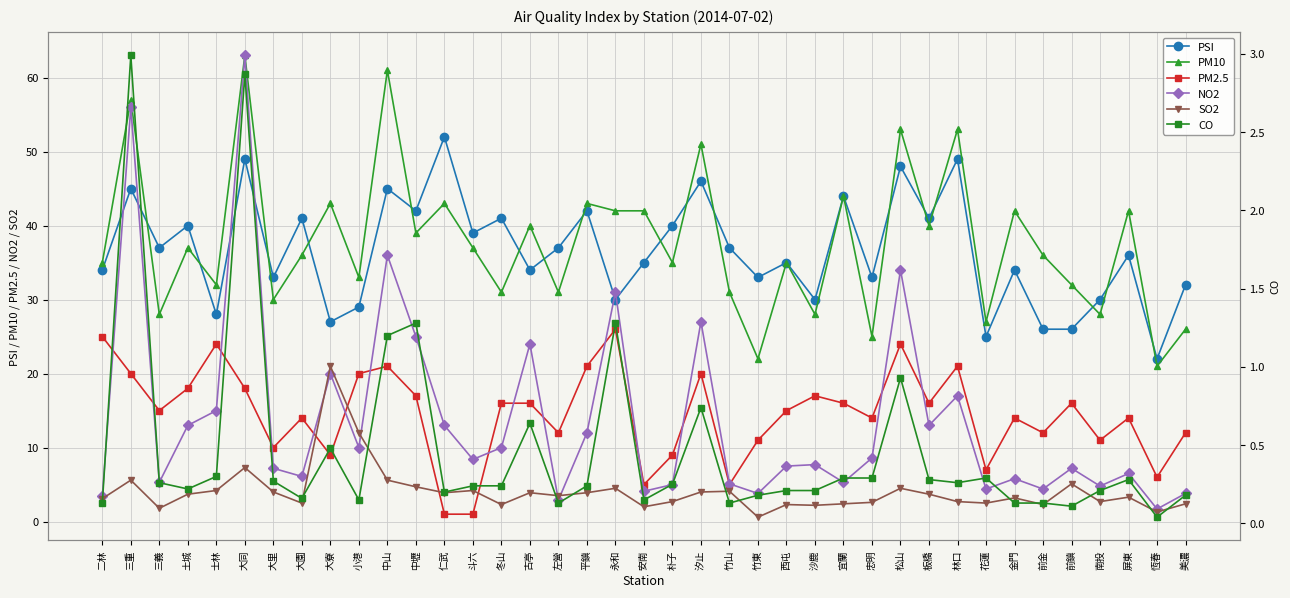

At how many categories does at least one series exceed 38?

22